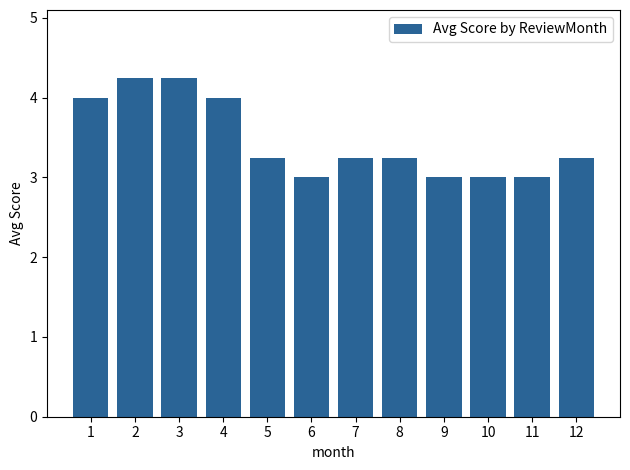

The value at 2 is 2.8. True or false?

False